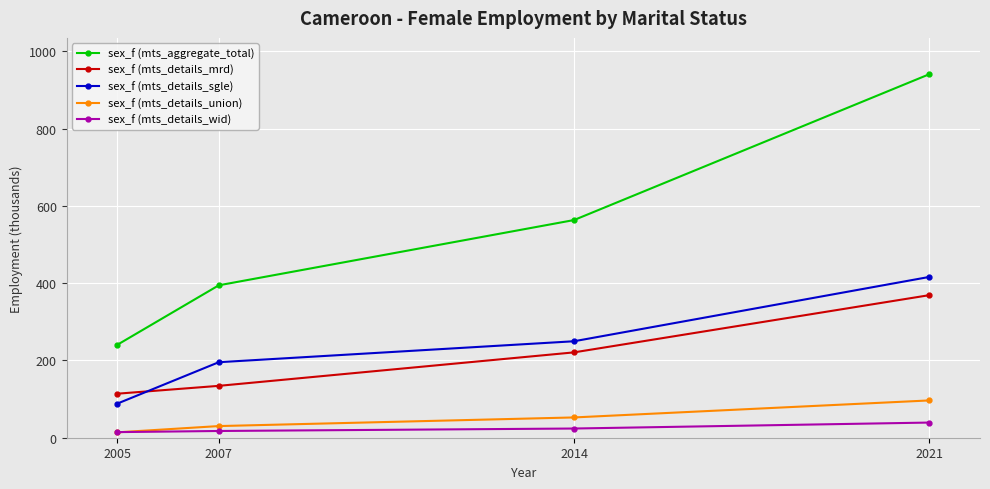

How many data points in sex_f (mts_details_sgle) are less than 249?

2